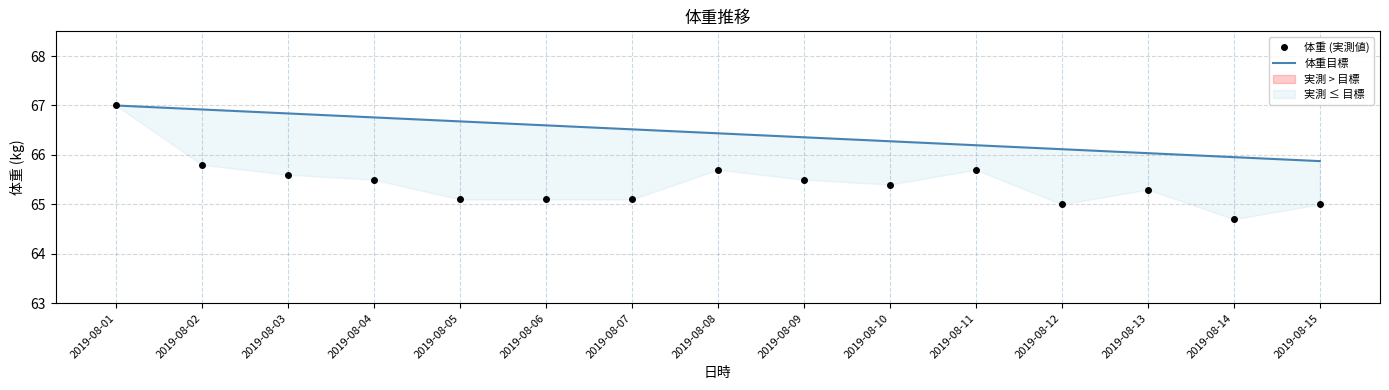

Is it true that 体重 (実測値) equals 95.4 at 2019-08-09?

False